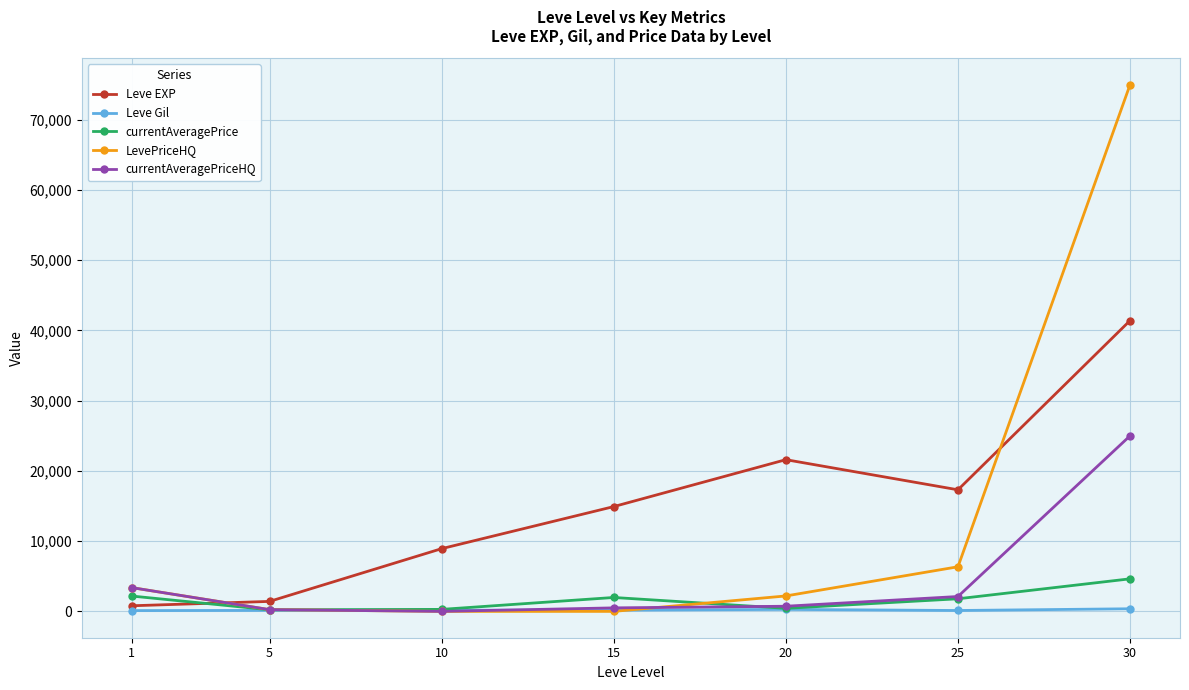

Where is Leve EXP nearest to the value 21105?

20